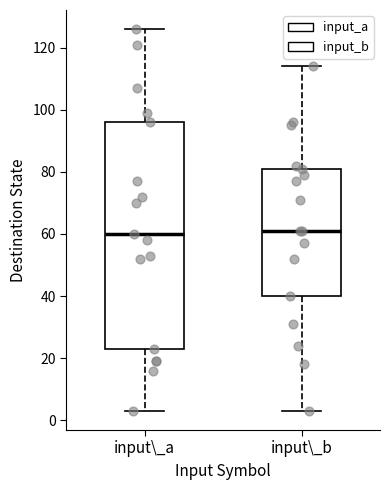

Where does the lower whisker of the box for input\_a end on the y-axis? The values are not printed on the chart, so give them approximately, as read against the axis.

4